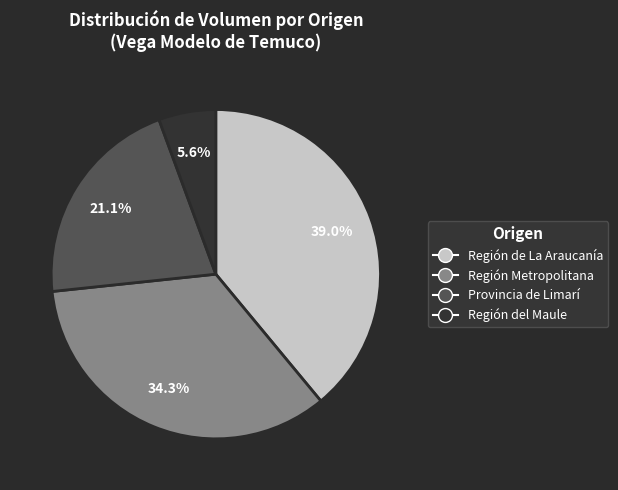

Which has a higher value, Región de La Araucanía or Región Metropolitana?

Región de La Araucanía